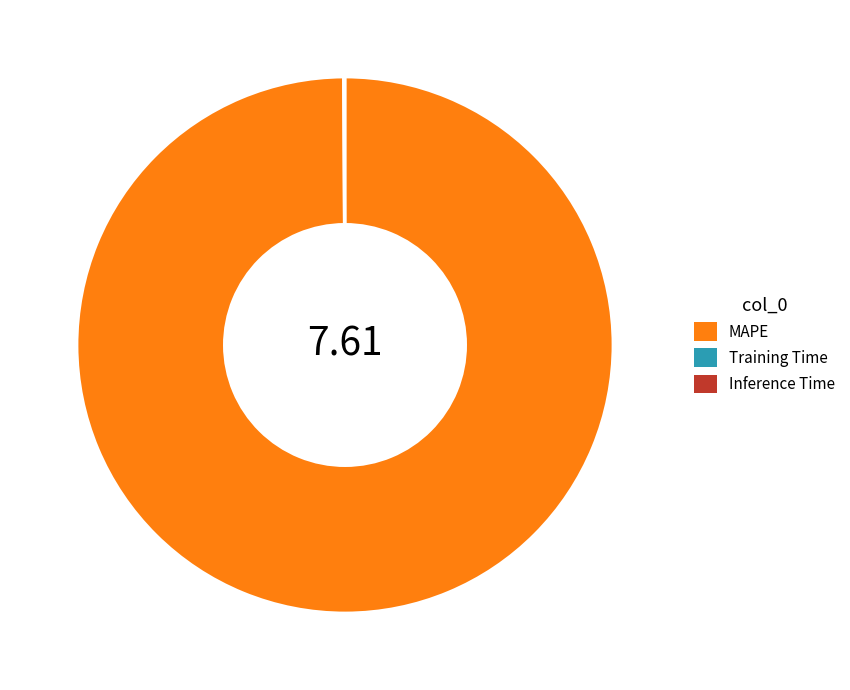

Is MAPE the majority of the pie?

Yes